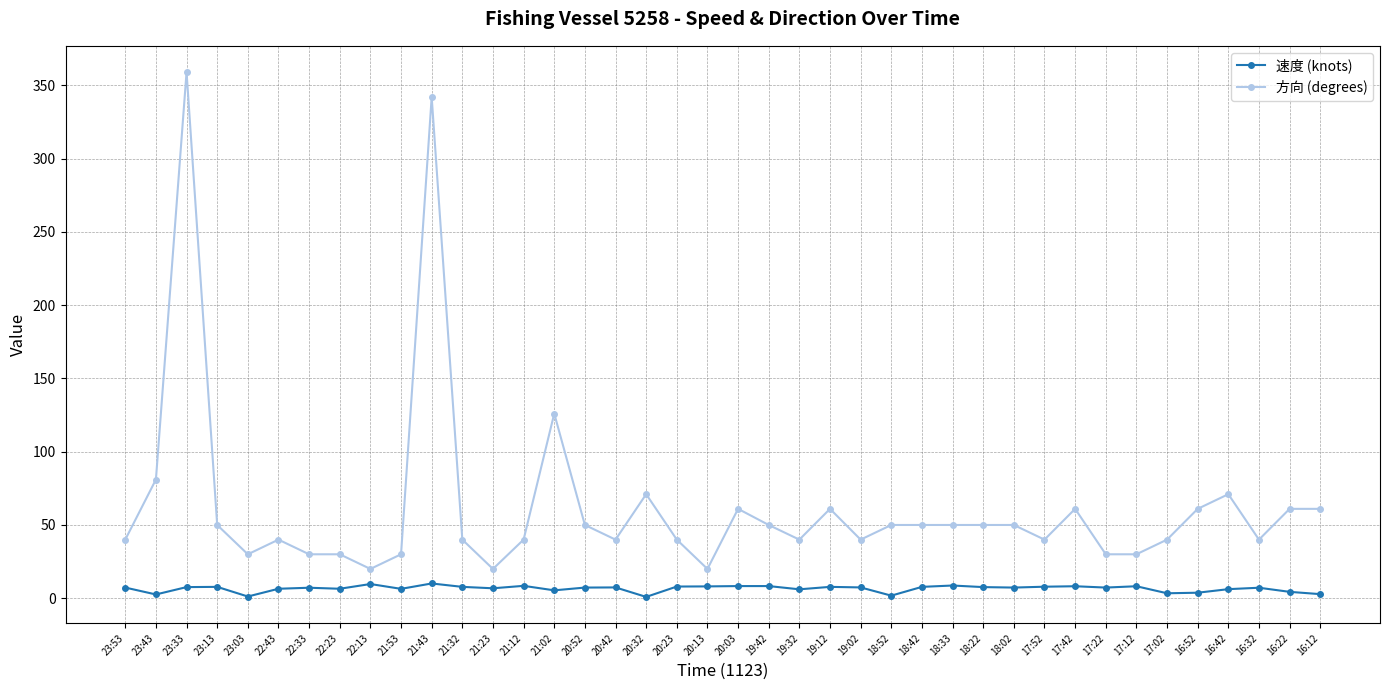

True or false: 方向 (degrees) has more than 1 interior local peaks.

True